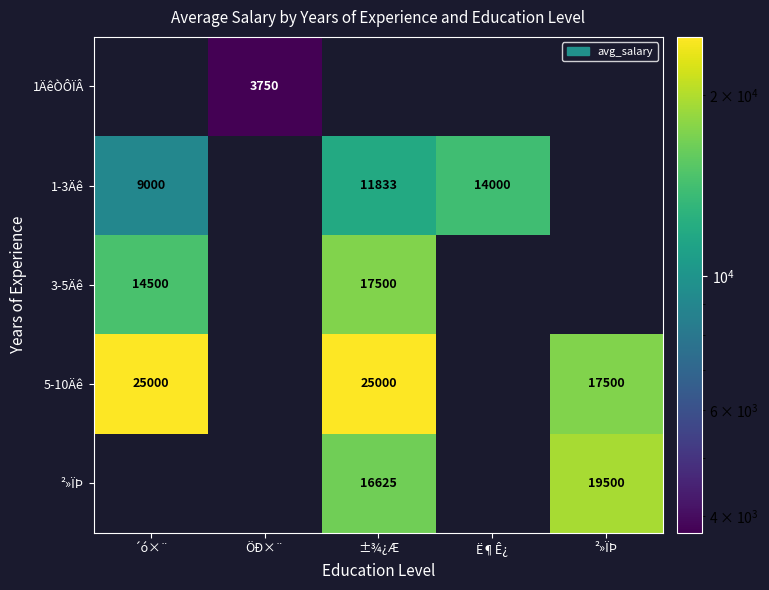

How many categories are shown in the chart?

5